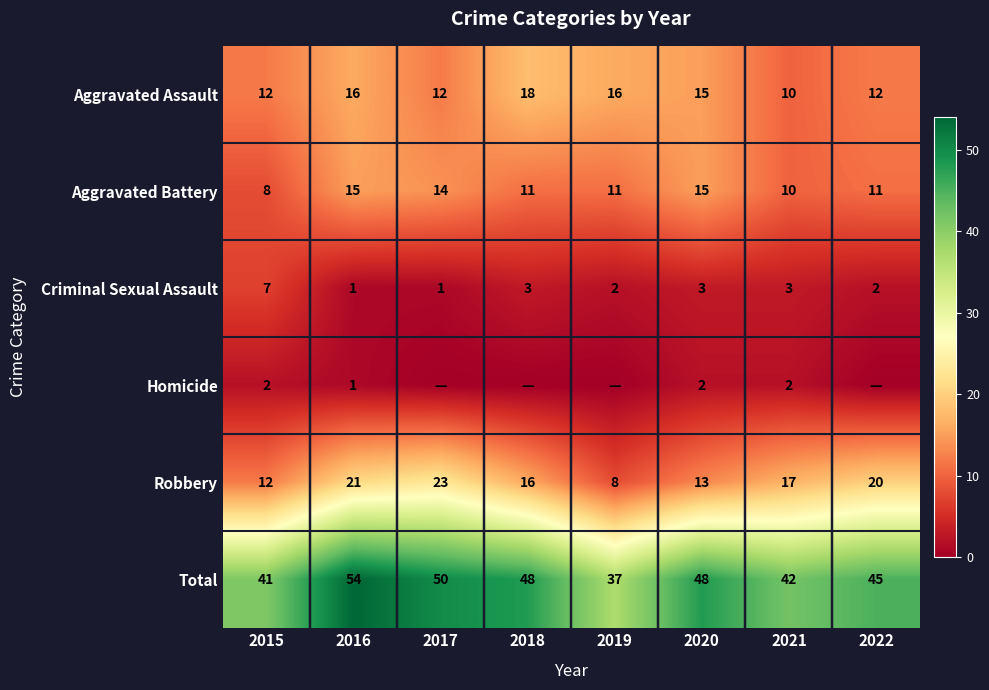

Read the Criminal Sexual Assault value at 2019.

2